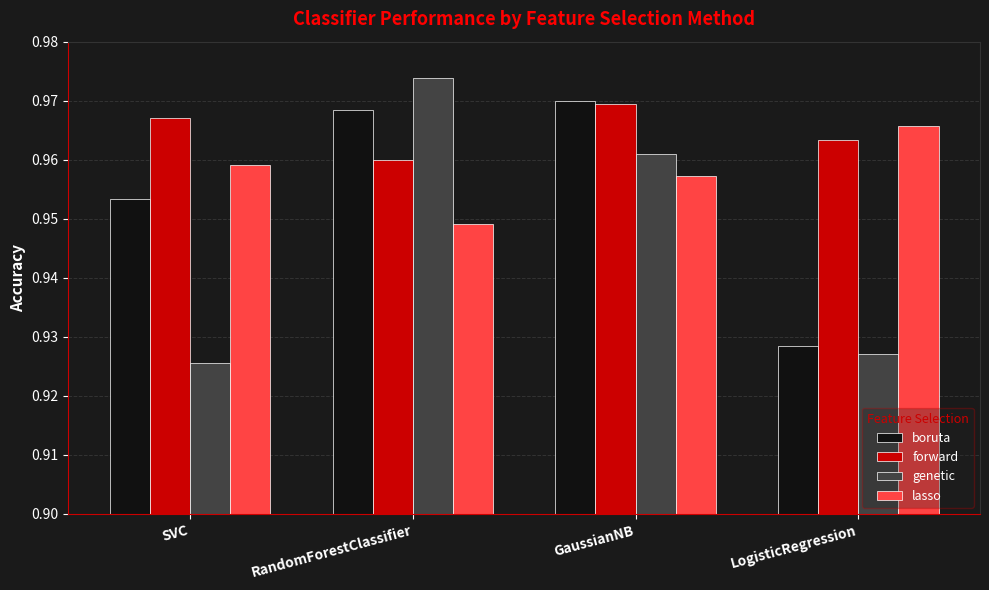

Count the genetic values in the range 0 to 1.

4